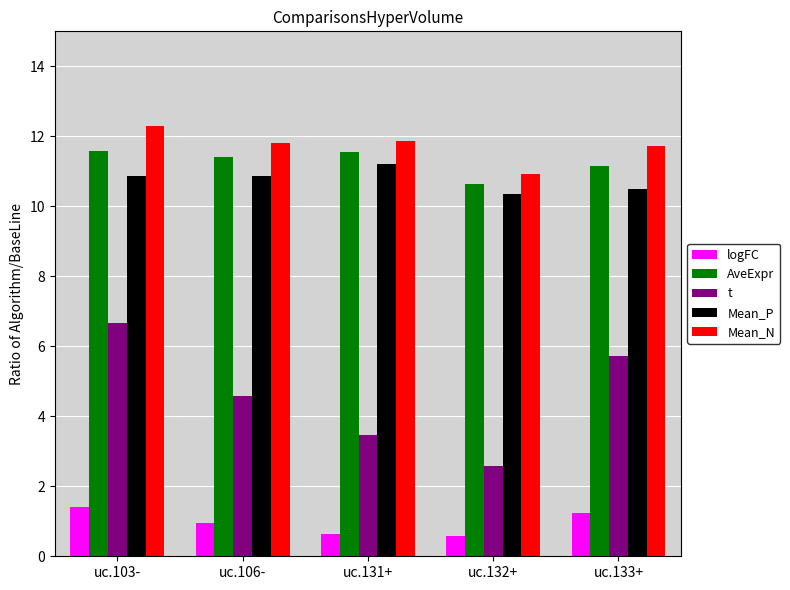

What is the minimum value for AveExpr?

10.6